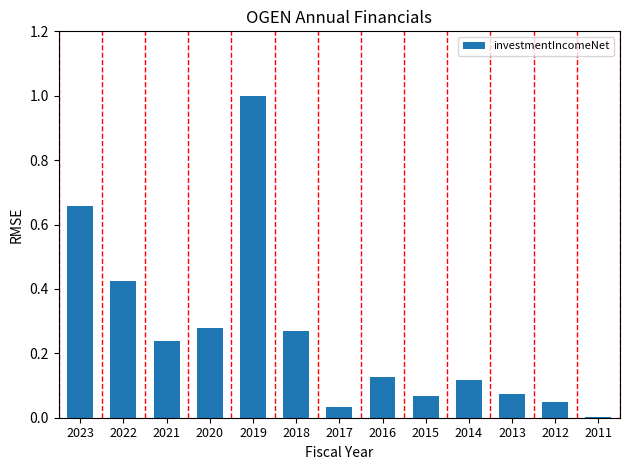

What is the greatest value displayed?

1.0